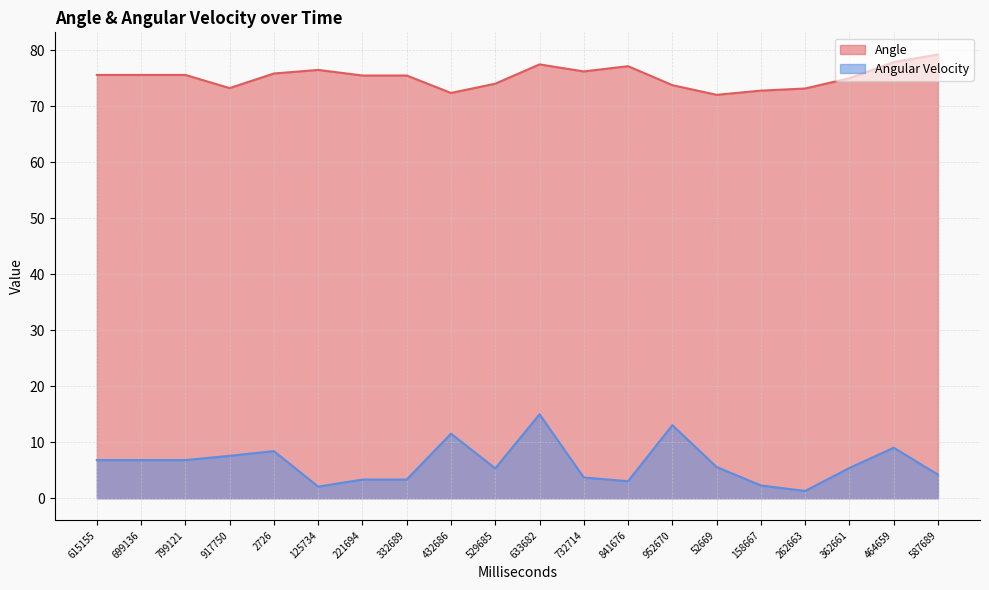

True or false: Angular Velocity and Angle intersect in this chart.

False